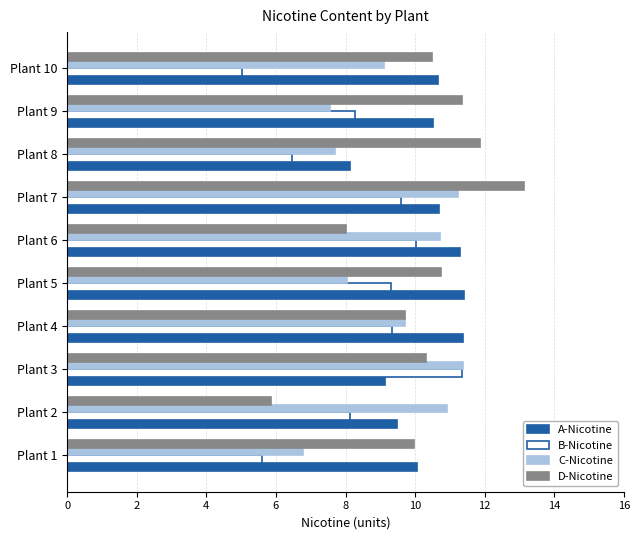

Is the value of D-Nicotine at Plant 9 greater than the value of B-Nicotine at Plant 10?

Yes